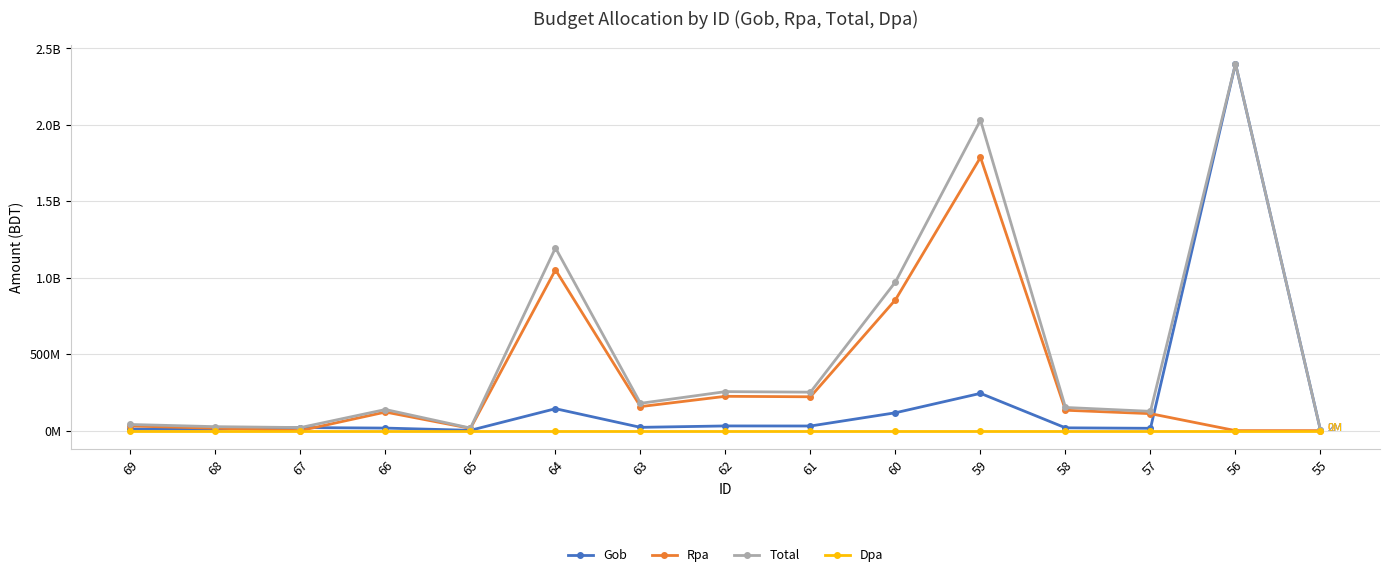

What are all the series names shown in the legend?

Gob, Rpa, Total, Dpa